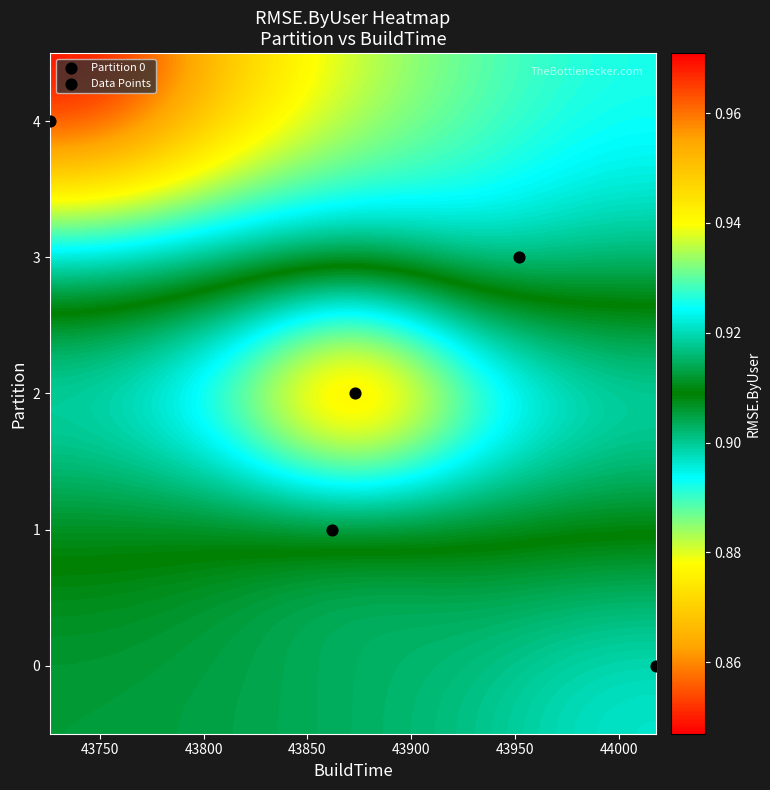

List the series in order of their peak value, lowest first.

4, 3, 0, 1, 2